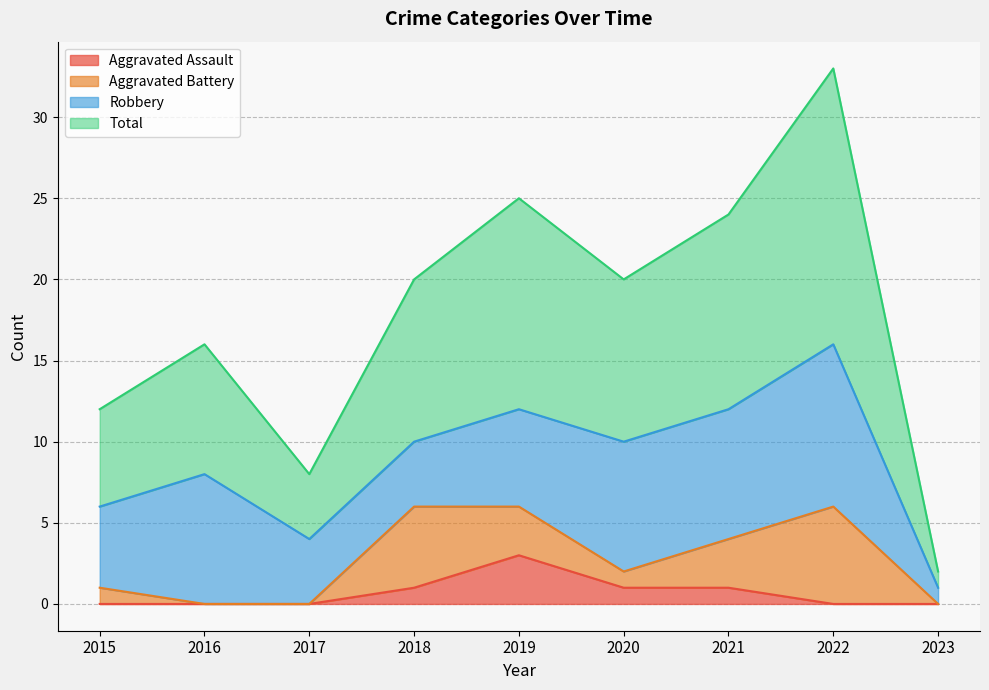

Is it true that Aggravated Assault equals 0 at 2021?

False